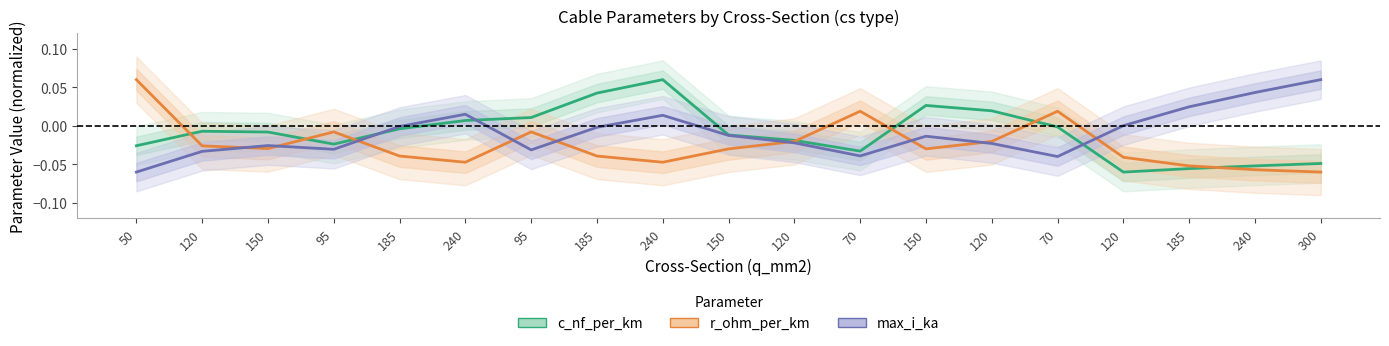

List the series in order of their peak value, highest first.

c_nf_per_km, r_ohm_per_km, max_i_ka